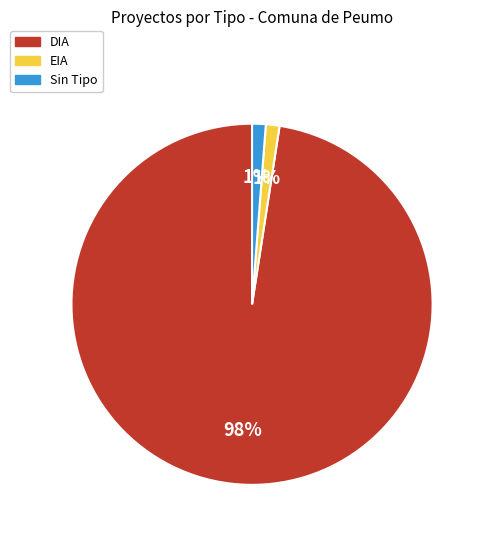

What is the largest slice in the pie chart?

DIA